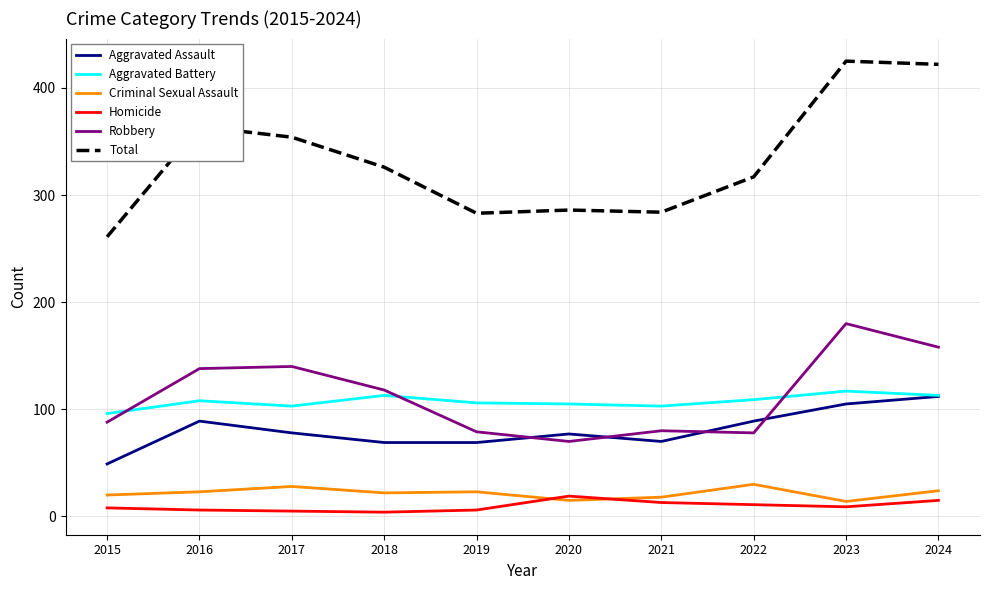

The Aggravated Assault series shows 46 at 2018. True or false?

False